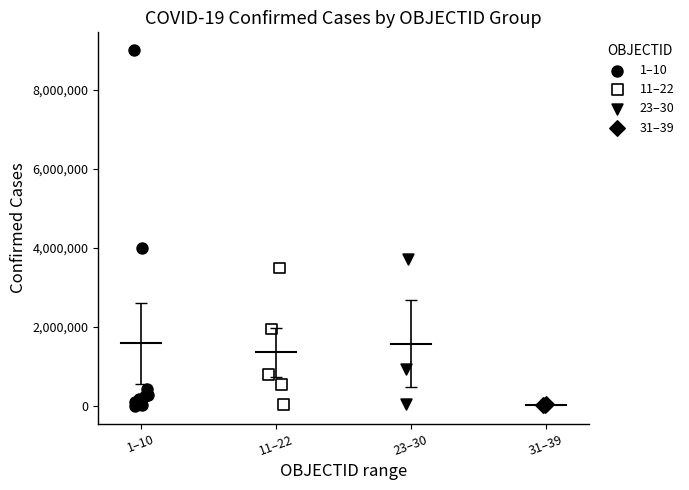

Which series has the largest Y range (max minus min)?

1–10